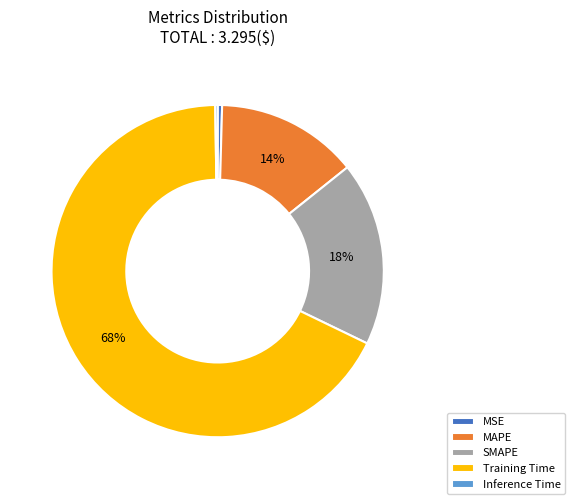

Between MSE and SMAPE, which is larger?

SMAPE